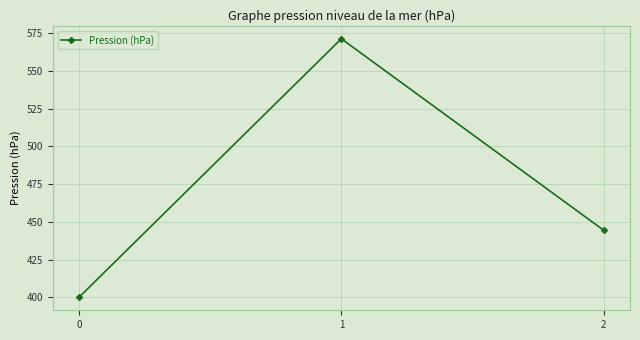

What is the ratio of the value at 2 to the value at 1?

0.8